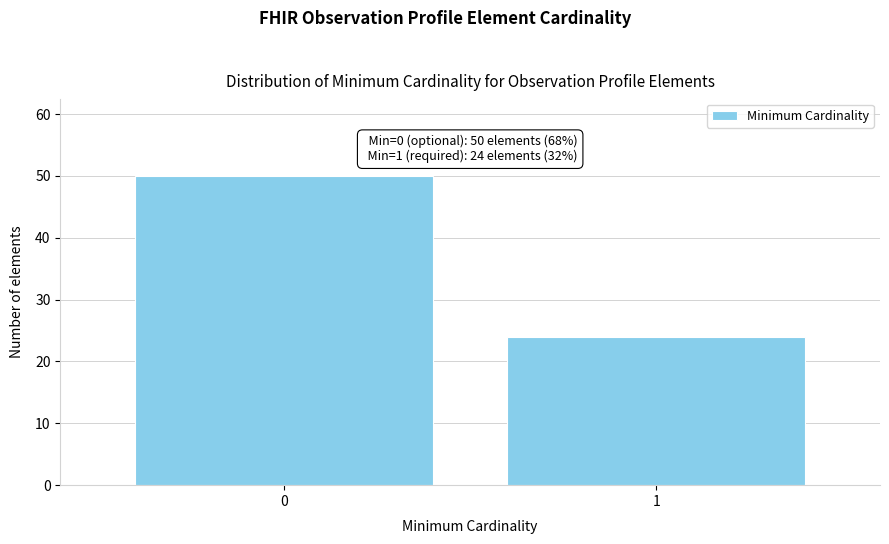

Reading left to right, list all the values displayed in this chart.

50	24